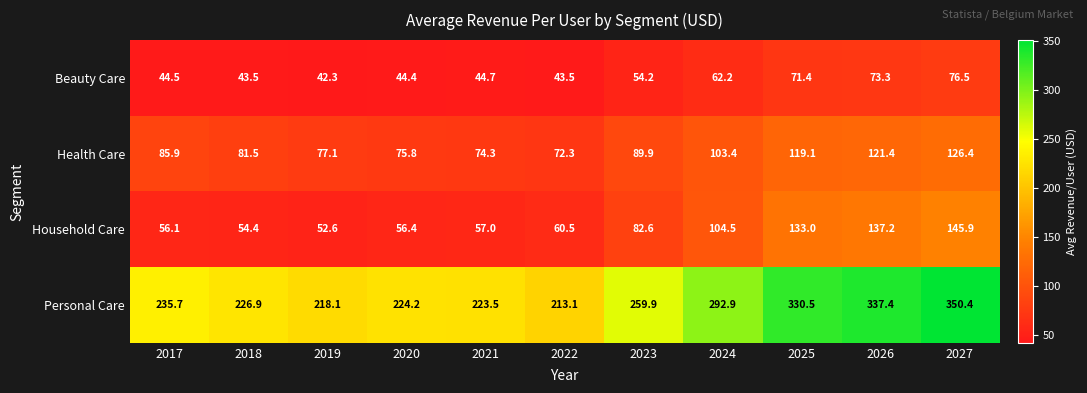

Between 2018 and 2027, which series saw the biggest shift?

Personal Care